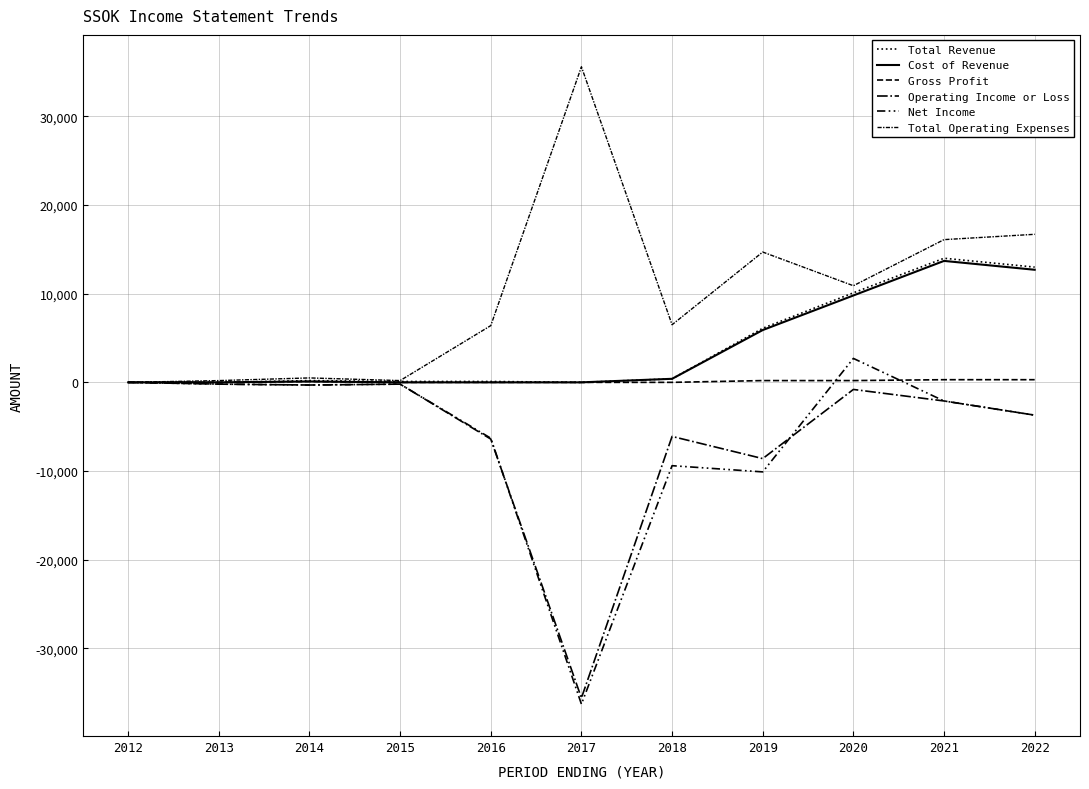

Which series has the largest range (max minus min)?

Net Income